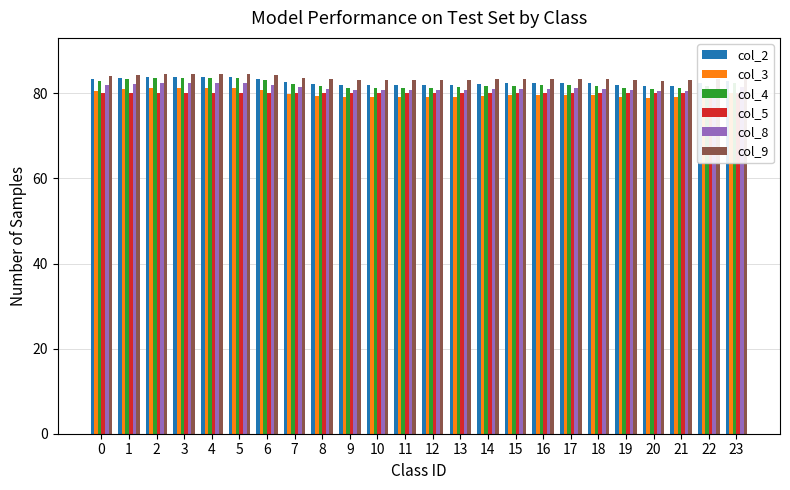

What is the sum of the col_5 values at 11 and 16?

160.0